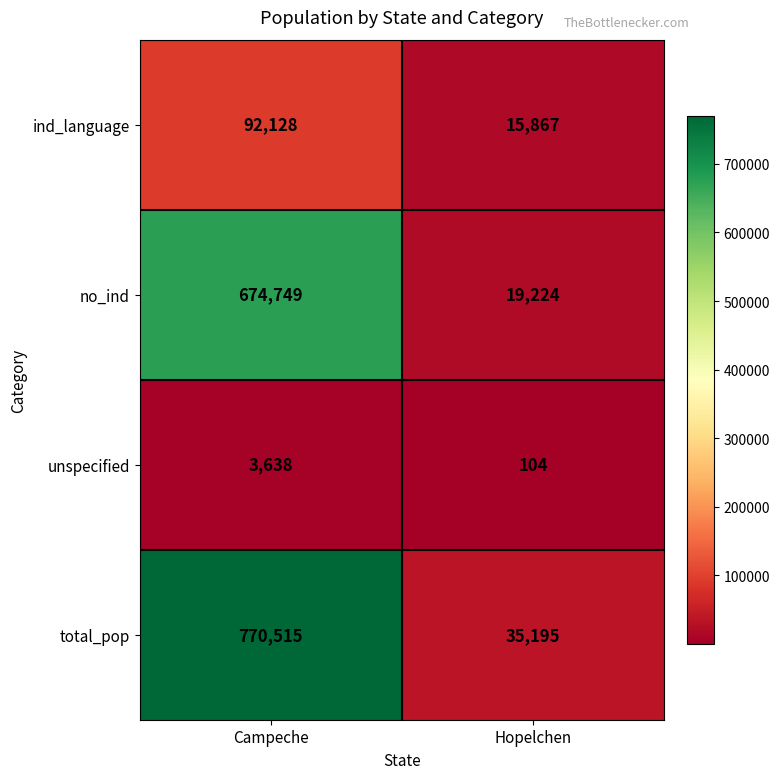

What value does the total_pop series have at Campeche?

770515